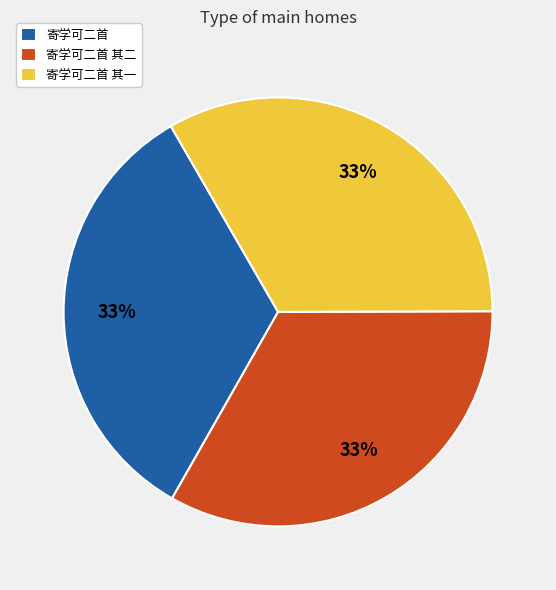

Approximately how many times larger is the value at 寄学可二首 其一 compared to 寄学可二首?

1.0